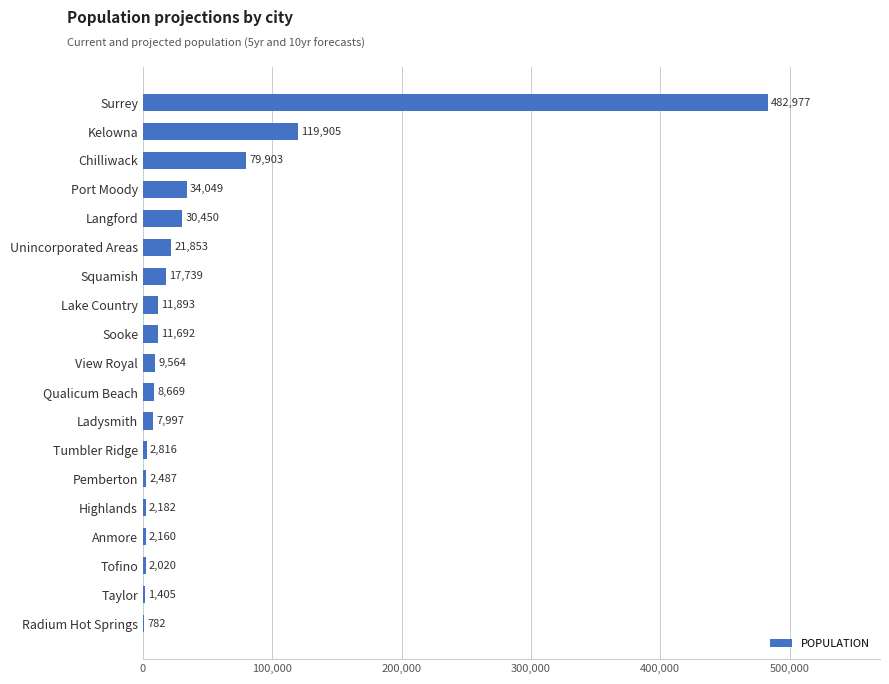

The chart shows a value of 14646 at Port Moody. True or false?

False